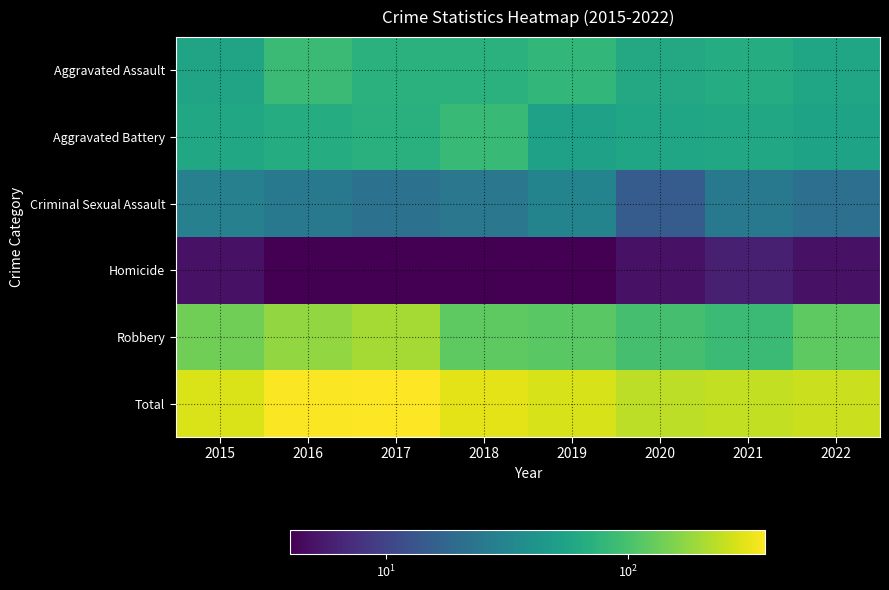

Reading right to left, transcribe all the data shown in this chart.

Aggravated Assault: 2022=57	2021=66	2020=62	2019=80	2018=72	2017=72	2016=88	2015=56
Aggravated Battery: 2022=55	2021=60	2020=57	2019=53	2018=86	2017=71	2016=66	2015=60
Criminal Sexual Assault: 2022=21	2021=25	2020=15	2019=31	2018=24	2017=22	2016=25	2015=29
Homicide: 2022=5	2021=6	2020=5	2019=4	2018=4	2017=4	2016=4	2015=5
Robbery: 2022=120	2021=88	2020=97	2019=116	2018=121	2017=202	2016=178	2015=139
Total: 2022=258	2021=245	2020=236	2019=284	2018=307	2017=371	2016=361	2015=289